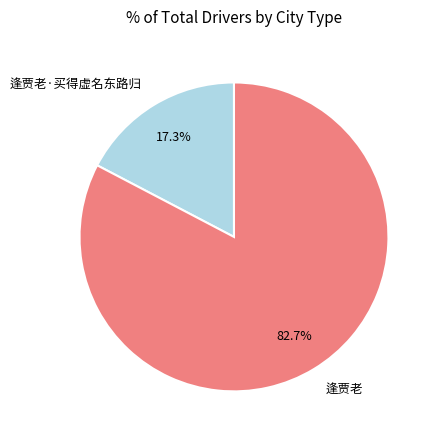

What percentage is the 逢贾老·买得虚名东路归 slice, to the nearest percent?

17%